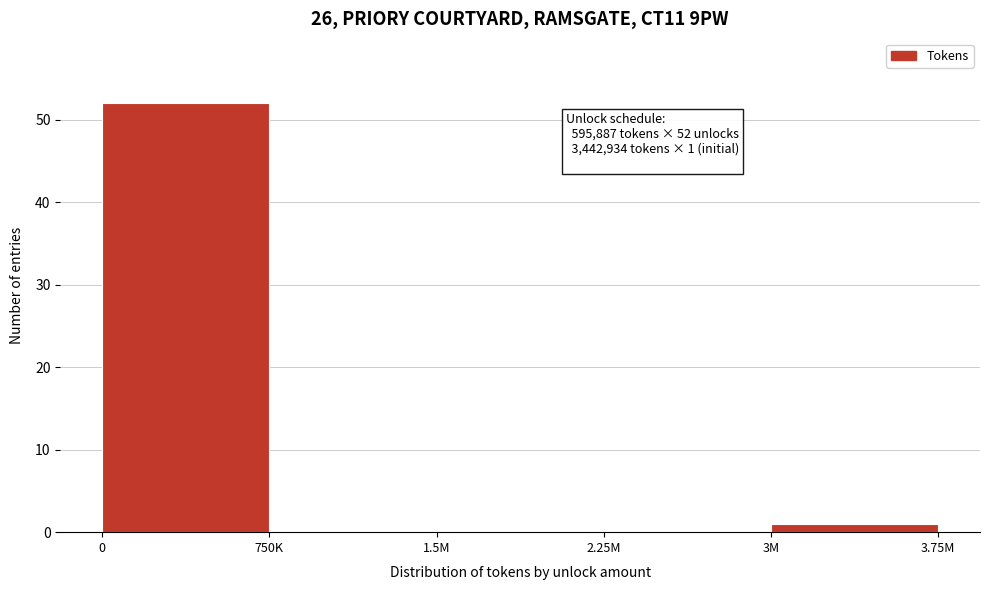

Reading left to right, transcribe all the data shown in this chart.

0=52	750K=0	1.5M=0	2.25M=0	3M=1